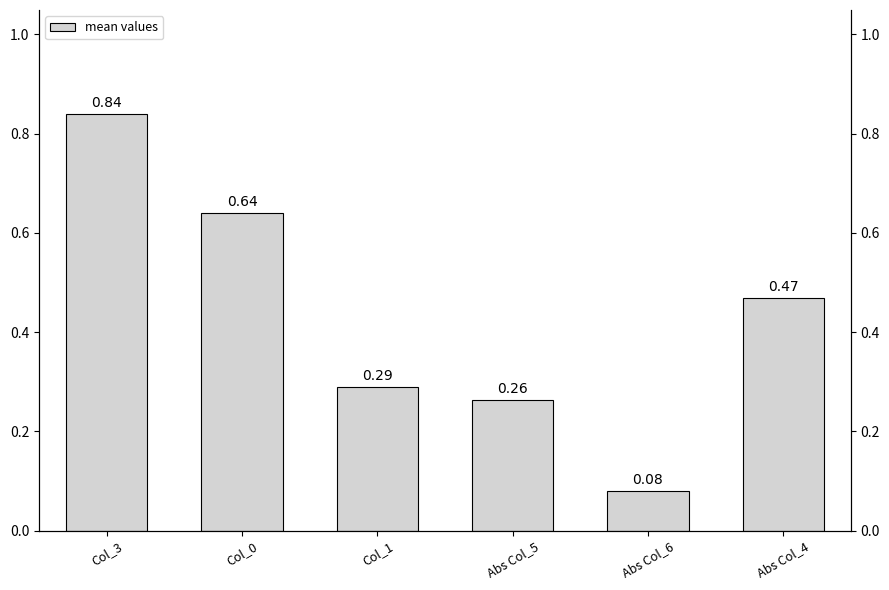

What is the change in value from Col_3 to Abs Col_6?

-0.8